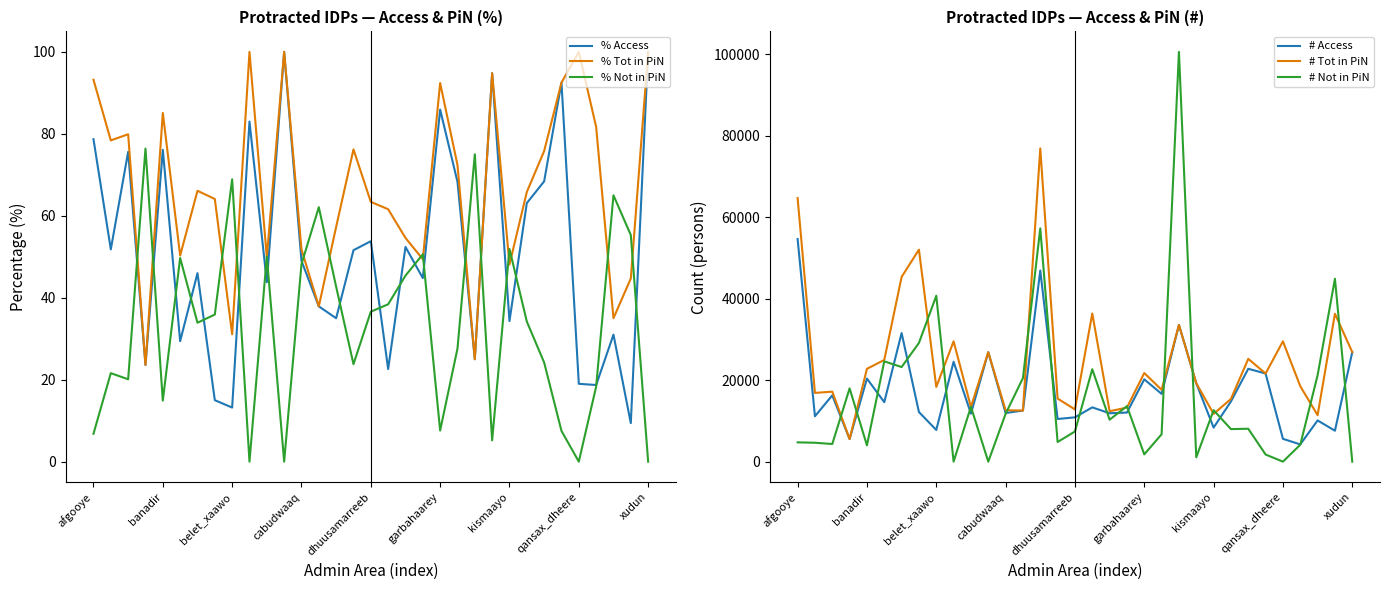

In # Not in PiN, how many points are lower than both neighbors (excluding endpoints)?

11